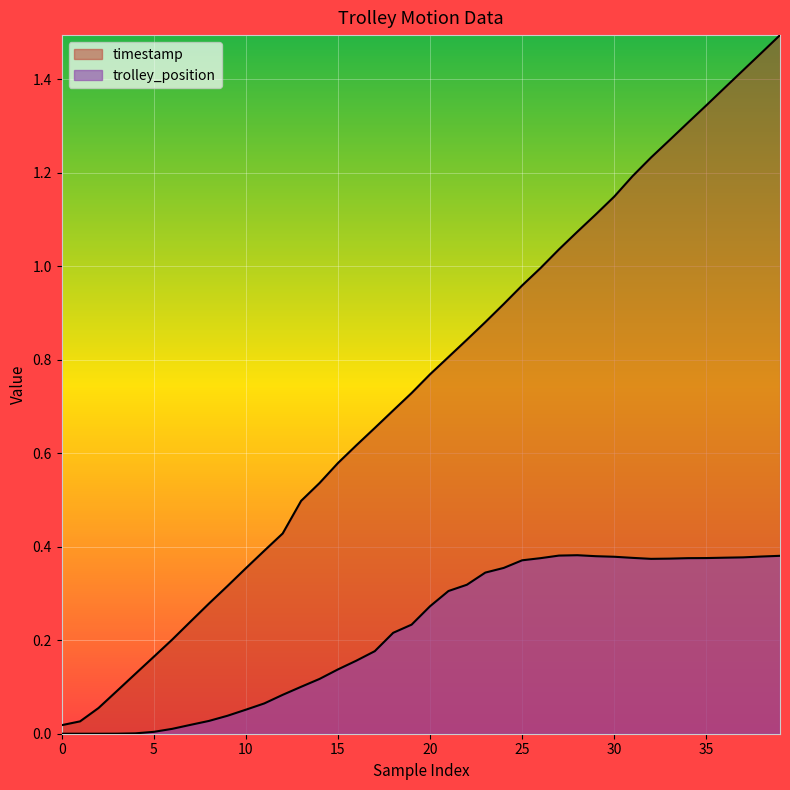

The value of timestamp at 15 is 1.0. True or false?

False